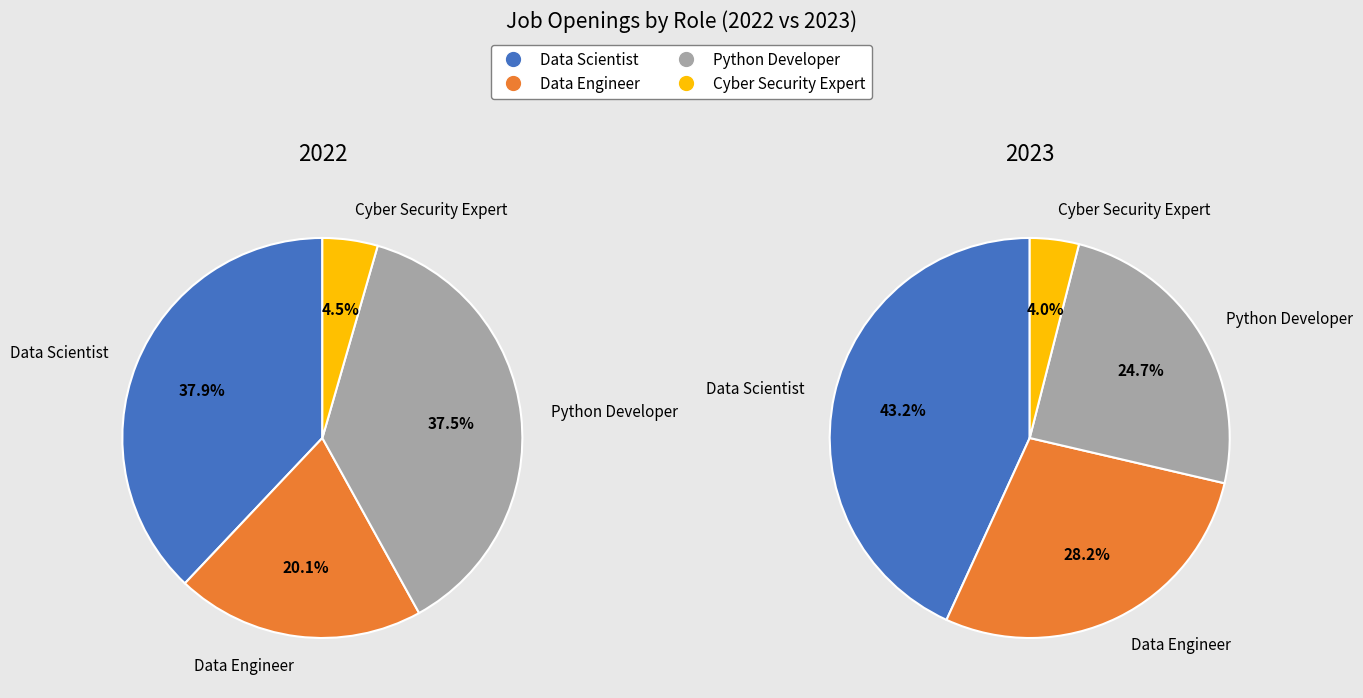

Count the number of slices in the pie.

4